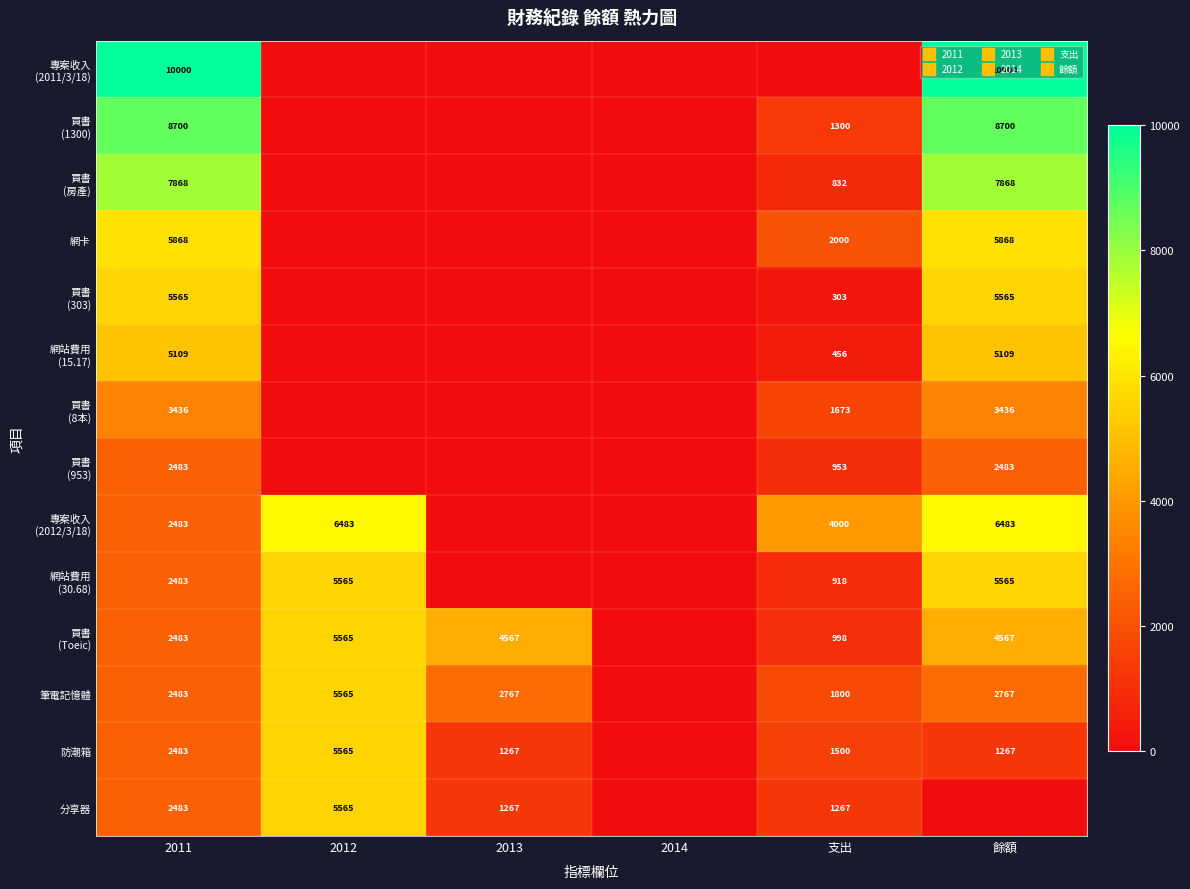

The value of 網站費用 (30.68) at 2012 is 5565. True or false?

True